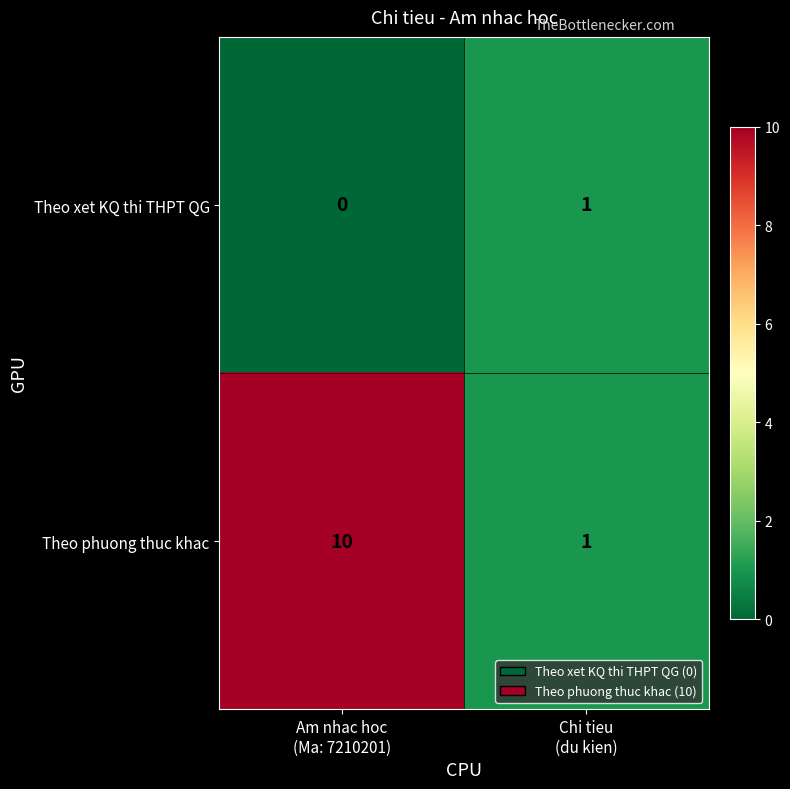

What is the sum of all Theo phuong thuc khac values?

11